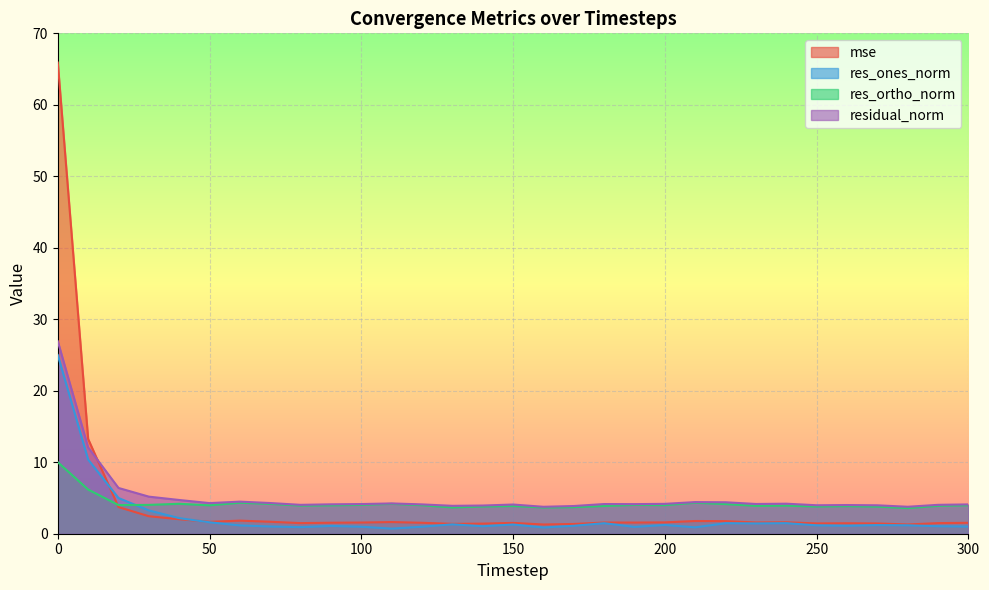

How many series are shown in this chart?

4